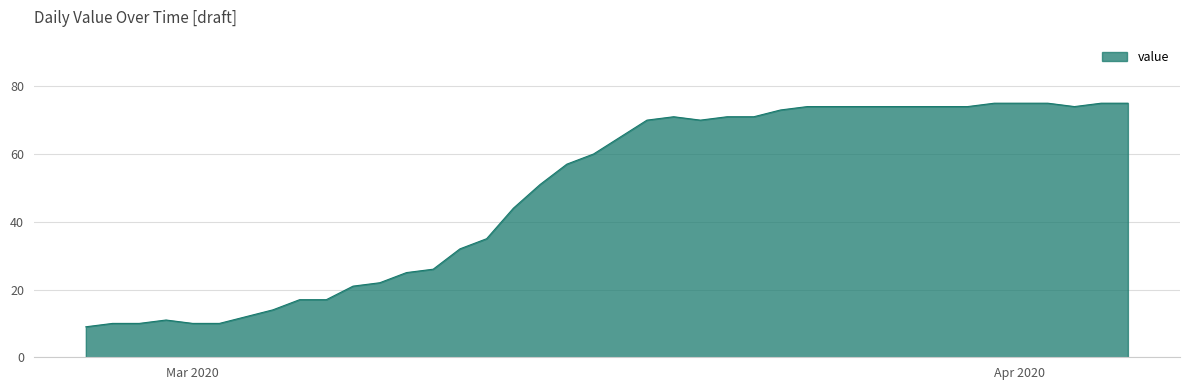

What is the difference between the maximum and minimum values?

66